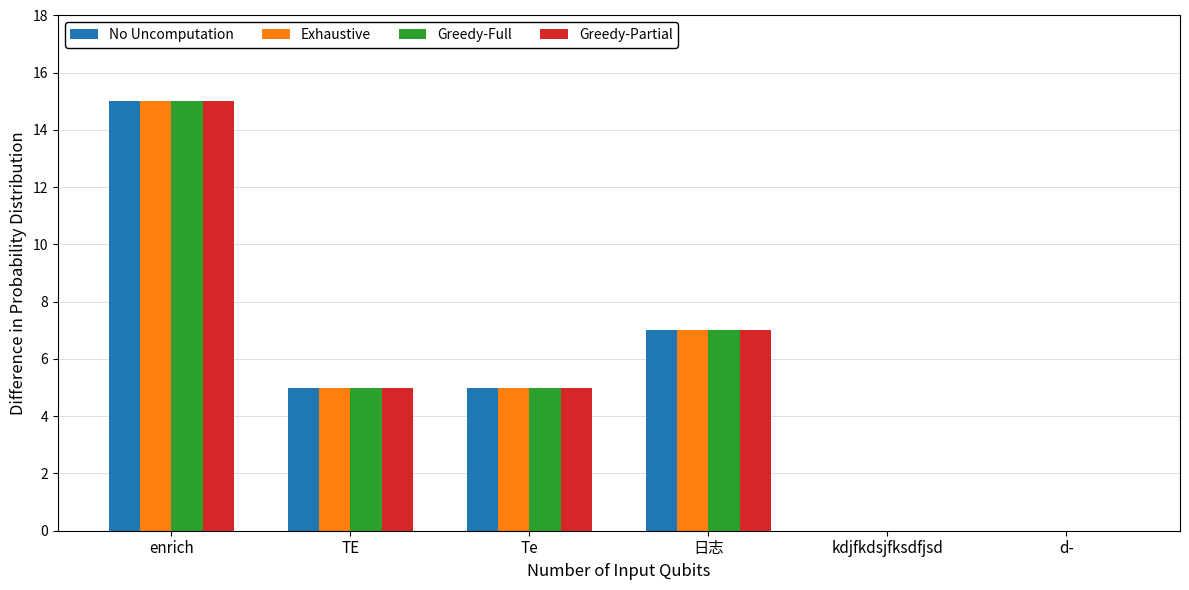

Reading left to right, what are all the values shown in this chart?

No Uncomputation: enrich=15	TE=5	Te=5	日志=7	kdjfkdsjfksdfjsd=0	d-=0
Exhaustive: enrich=15	TE=5	Te=5	日志=7	kdjfkdsjfksdfjsd=0	d-=0
Greedy-Full: enrich=15	TE=5	Te=5	日志=7	kdjfkdsjfksdfjsd=0	d-=0
Greedy-Partial: enrich=15	TE=5	Te=5	日志=7	kdjfkdsjfksdfjsd=0	d-=0